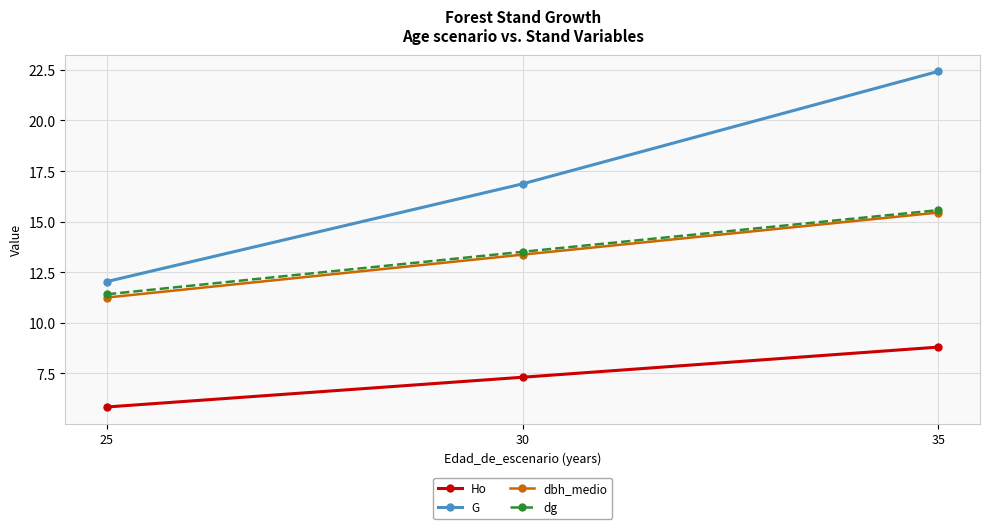

At which label is dg closest to 13?

30